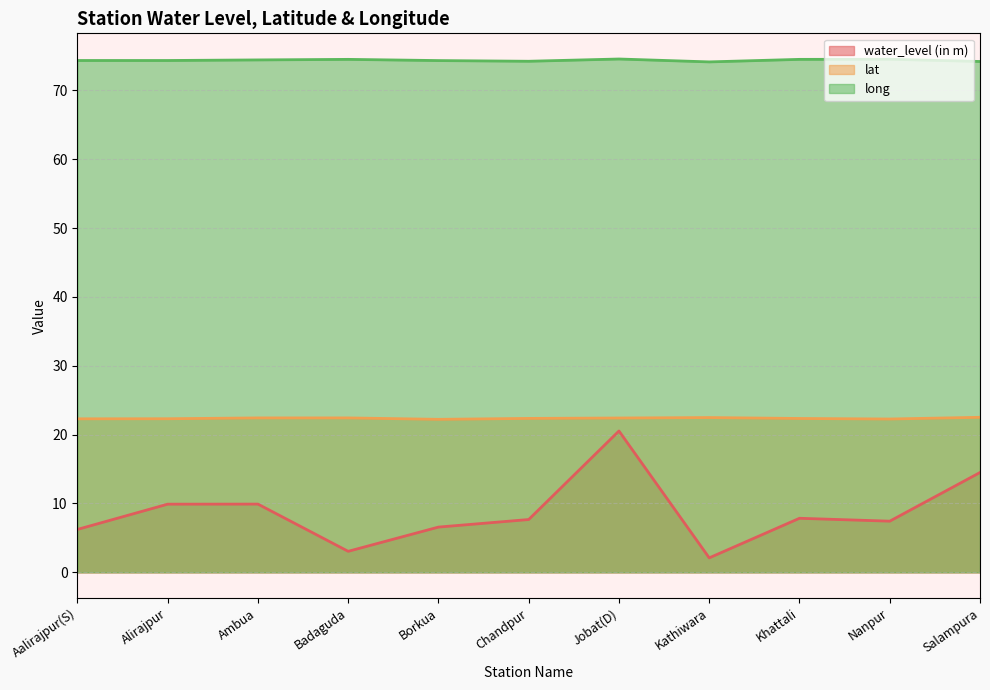

True or false: lat and long intersect in this chart.

False